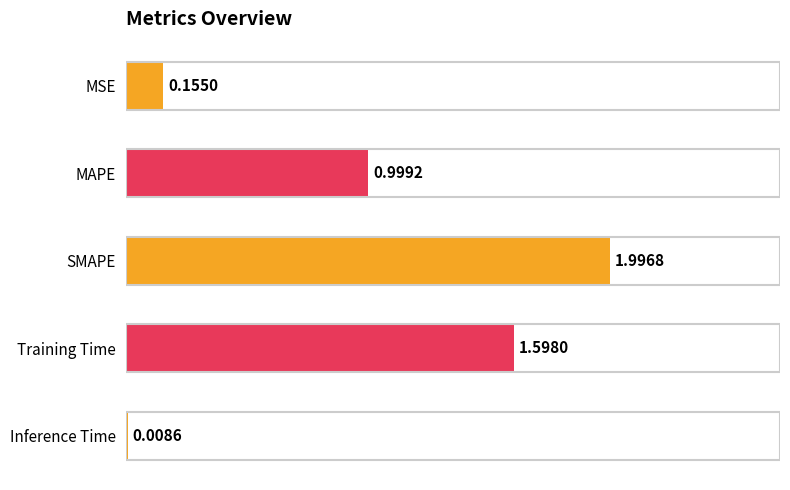

At which category does the chart reach its minimum across all series?

Inference Time